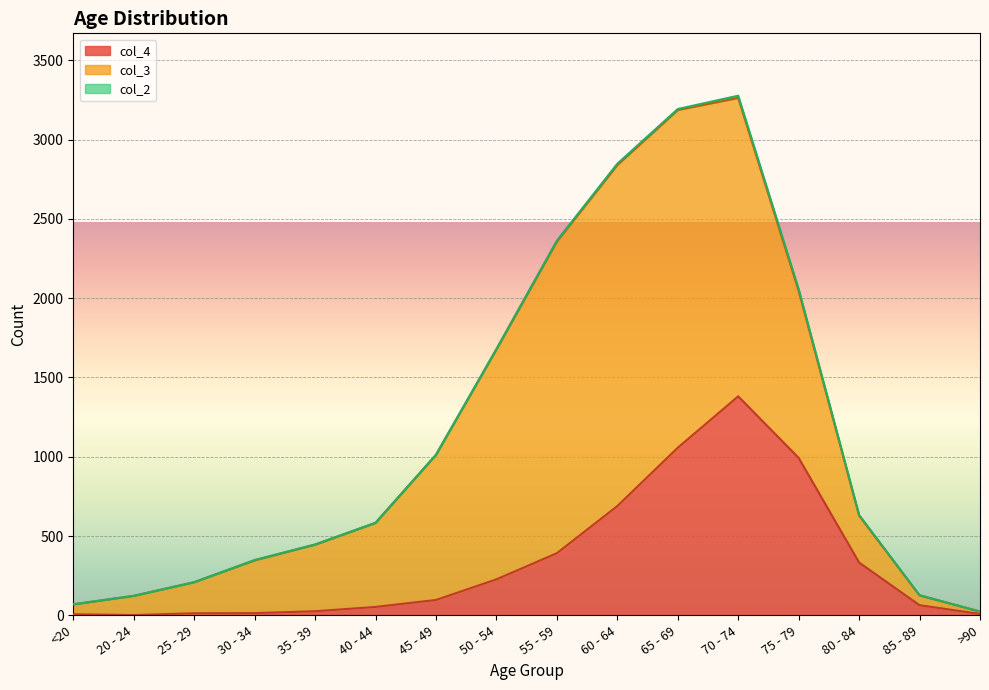

Which series has the largest range (max minus min)?

col_3